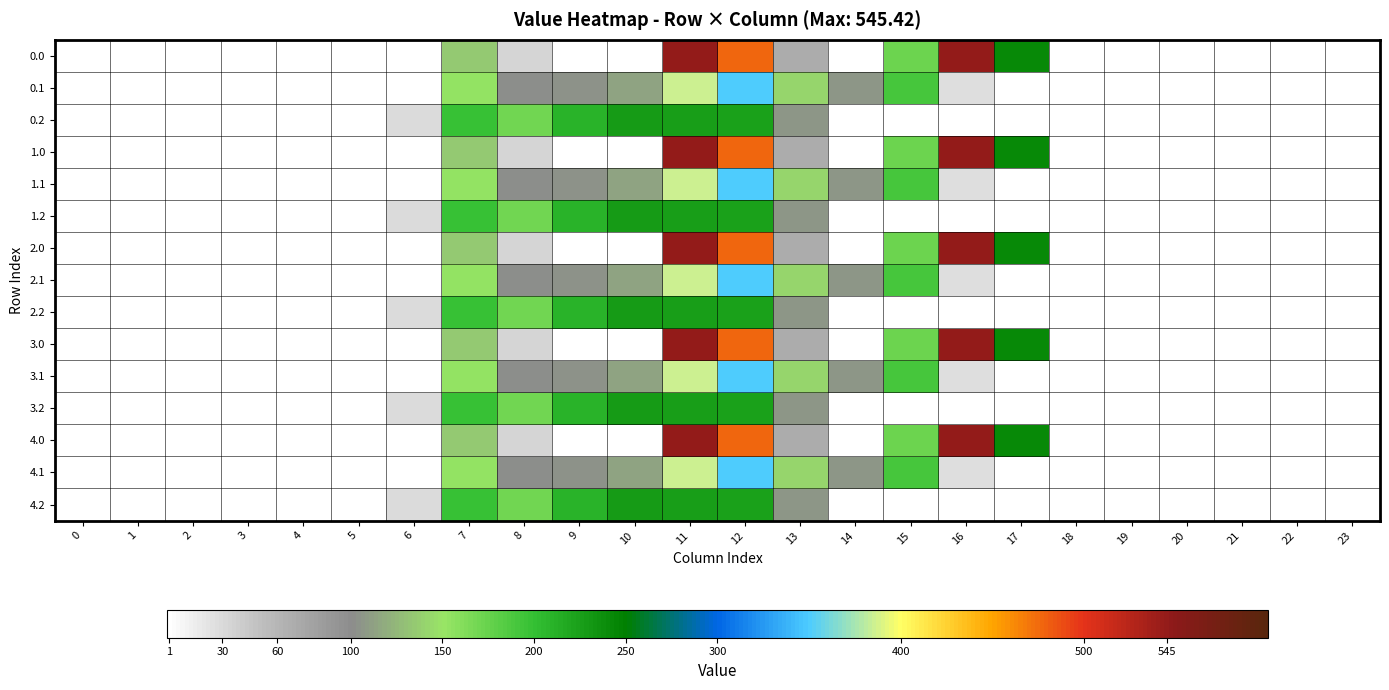

Reading right to left, what are all the values shown in this chart?

0.0: 23=0.0	22=0.0	21=0.0	20=0.0	19=0.0	18=0.0	17=243.5	16=545.4	15=172.8	14=0.3	13=70.2	12=477.2	11=544.3	10=0.0	9=0.0	8=35.0	7=134.3	6=0.0	5=0.0	4=0.0	3=0.0	2=0.0	1=0.0	0=0.0
0.1: 23=0.0	22=0.0	21=0.0	20=0.0	19=0.0	18=0.0	17=0.0	16=26.8	15=190.4	14=105.5	13=141.2	12=350.8	11=384.7	10=114.0	9=104.8	8=102.3	7=153.2	6=0.0	5=0.0	4=0.0	3=0.0	2=0.0	1=0.0	0=0.0
0.2: 23=0.0	22=0.0	21=0.0	20=0.0	19=0.0	18=0.0	17=0.0	16=0.0	15=0.0	14=0.0	13=107.8	12=224.3	11=225.2	10=228.0	9=209.6	8=169.5	7=199.0	6=29.3	5=0.0	4=0.0	3=0.0	2=0.0	1=0.0	0=0.0
1.0: 23=0.0	22=0.0	21=0.0	20=0.0	19=0.0	18=0.0	17=243.5	16=545.4	15=172.8	14=0.3	13=70.2	12=477.2	11=544.3	10=0.0	9=0.0	8=35.0	7=134.3	6=0.0	5=0.0	4=0.0	3=0.0	2=0.0	1=0.0	0=0.0
1.1: 23=0.0	22=0.0	21=0.0	20=0.0	19=0.0	18=0.0	17=0.0	16=26.8	15=190.4	14=105.5	13=141.2	12=350.8	11=384.7	10=114.0	9=104.8	8=102.3	7=153.2	6=0.0	5=0.0	4=0.0	3=0.0	2=0.0	1=0.0	0=0.0
1.2: 23=0.0	22=0.0	21=0.0	20=0.0	19=0.0	18=0.0	17=0.0	16=0.0	15=0.0	14=0.0	13=107.8	12=224.3	11=225.2	10=228.0	9=209.6	8=169.5	7=199.0	6=29.3	5=0.0	4=0.0	3=0.0	2=0.0	1=0.0	0=0.0
2.0: 23=0.0	22=0.0	21=0.0	20=0.0	19=0.0	18=0.0	17=243.5	16=545.4	15=172.8	14=0.3	13=70.2	12=477.2	11=544.3	10=0.0	9=0.0	8=35.0	7=134.3	6=0.0	5=0.0	4=0.0	3=0.0	2=0.0	1=0.0	0=0.0
2.1: 23=0.0	22=0.0	21=0.0	20=0.0	19=0.0	18=0.0	17=0.0	16=26.8	15=190.4	14=105.5	13=141.2	12=350.8	11=384.7	10=114.0	9=104.8	8=102.3	7=153.2	6=0.0	5=0.0	4=0.0	3=0.0	2=0.0	1=0.0	0=0.0
2.2: 23=0.0	22=0.0	21=0.0	20=0.0	19=0.0	18=0.0	17=0.0	16=0.0	15=0.0	14=0.0	13=107.8	12=224.3	11=225.2	10=228.0	9=209.6	8=169.5	7=199.0	6=29.3	5=0.0	4=0.0	3=0.0	2=0.0	1=0.0	0=0.0
3.0: 23=0.0	22=0.0	21=0.0	20=0.0	19=0.0	18=0.0	17=243.5	16=545.4	15=172.8	14=0.3	13=70.2	12=477.2	11=544.3	10=0.0	9=0.0	8=35.0	7=134.3	6=0.0	5=0.0	4=0.0	3=0.0	2=0.0	1=0.0	0=0.0
3.1: 23=0.0	22=0.0	21=0.0	20=0.0	19=0.0	18=0.0	17=0.0	16=26.8	15=190.4	14=105.5	13=141.2	12=350.8	11=384.7	10=114.0	9=104.8	8=102.3	7=153.2	6=0.0	5=0.0	4=0.0	3=0.0	2=0.0	1=0.0	0=0.0
3.2: 23=0.0	22=0.0	21=0.0	20=0.0	19=0.0	18=0.0	17=0.0	16=0.0	15=0.0	14=0.0	13=107.8	12=224.3	11=225.2	10=228.0	9=209.6	8=169.5	7=199.0	6=29.3	5=0.0	4=0.0	3=0.0	2=0.0	1=0.0	0=0.0
4.0: 23=0.0	22=0.0	21=0.0	20=0.0	19=0.0	18=0.0	17=243.5	16=545.4	15=172.8	14=0.3	13=70.2	12=477.2	11=544.3	10=0.0	9=0.0	8=35.0	7=134.3	6=0.0	5=0.0	4=0.0	3=0.0	2=0.0	1=0.0	0=0.0
4.1: 23=0.0	22=0.0	21=0.0	20=0.0	19=0.0	18=0.0	17=0.0	16=26.8	15=190.4	14=105.5	13=141.2	12=350.8	11=384.7	10=114.0	9=104.8	8=102.3	7=153.2	6=0.0	5=0.0	4=0.0	3=0.0	2=0.0	1=0.0	0=0.0
4.2: 23=0.0	22=0.0	21=0.0	20=0.0	19=0.0	18=0.0	17=0.0	16=0.0	15=0.0	14=0.0	13=107.8	12=224.3	11=225.2	10=228.0	9=209.6	8=169.5	7=199.0	6=29.3	5=0.0	4=0.0	3=0.0	2=0.0	1=0.0	0=0.0